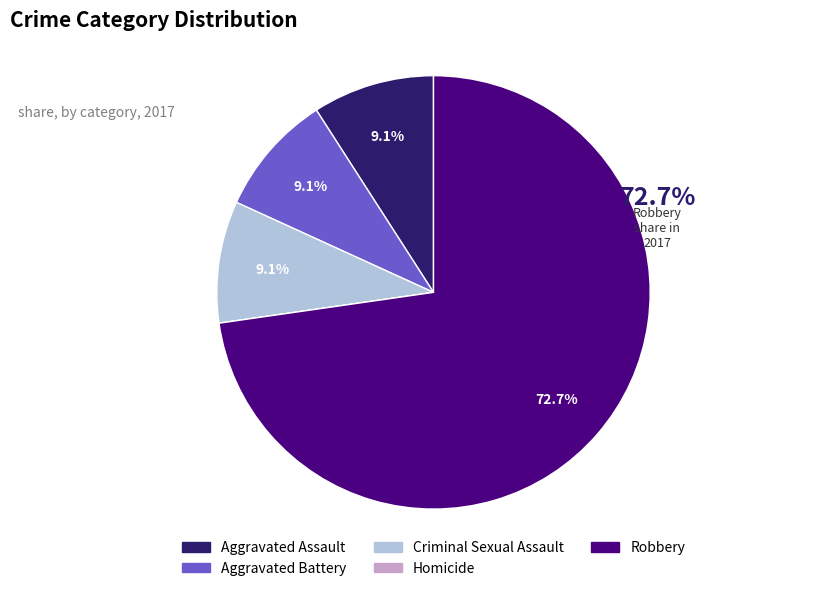

Which category has the biggest portion of the pie?

Robbery